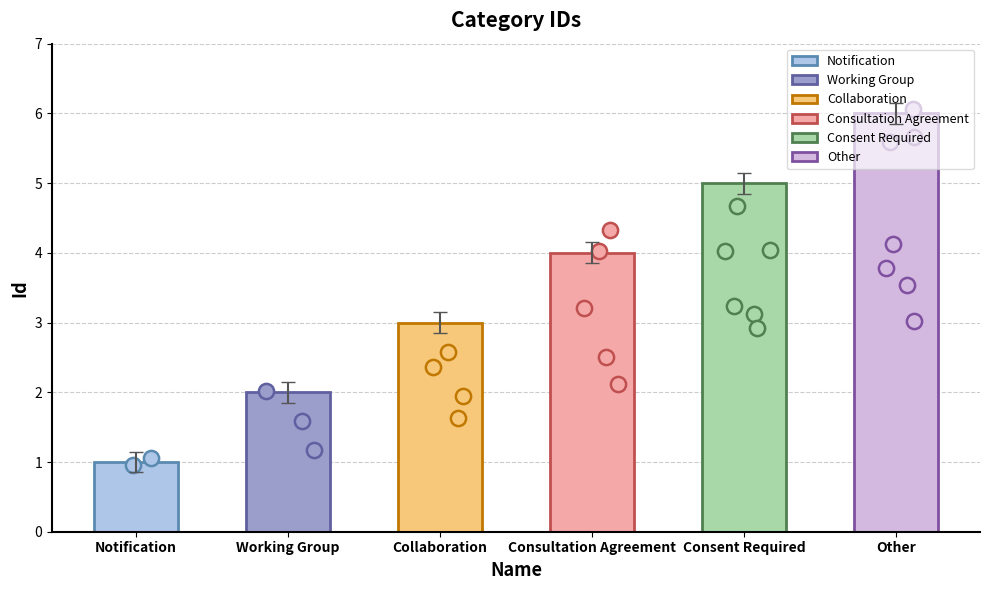

Between Working Group and Consultation Agreement, which is larger?

Consultation Agreement